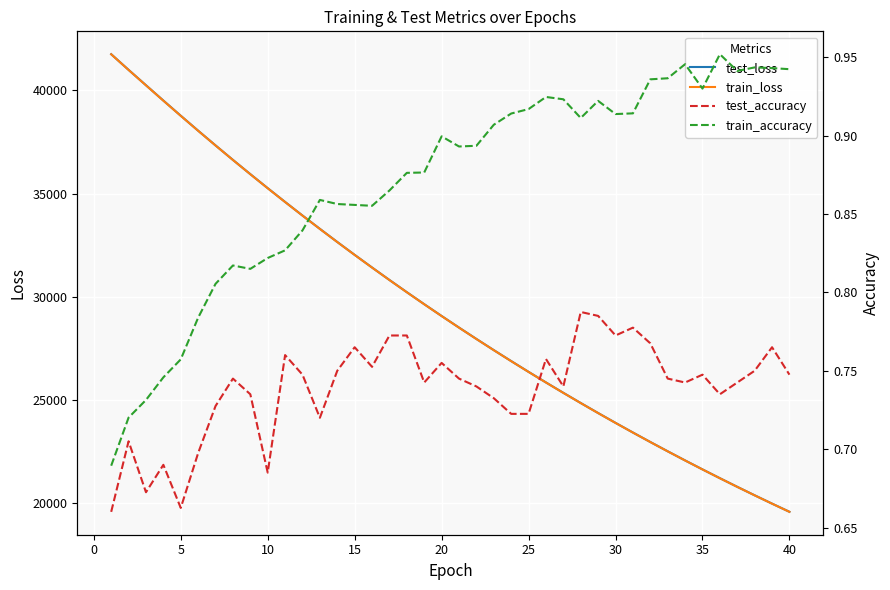

Count the number of data series in this chart.

4